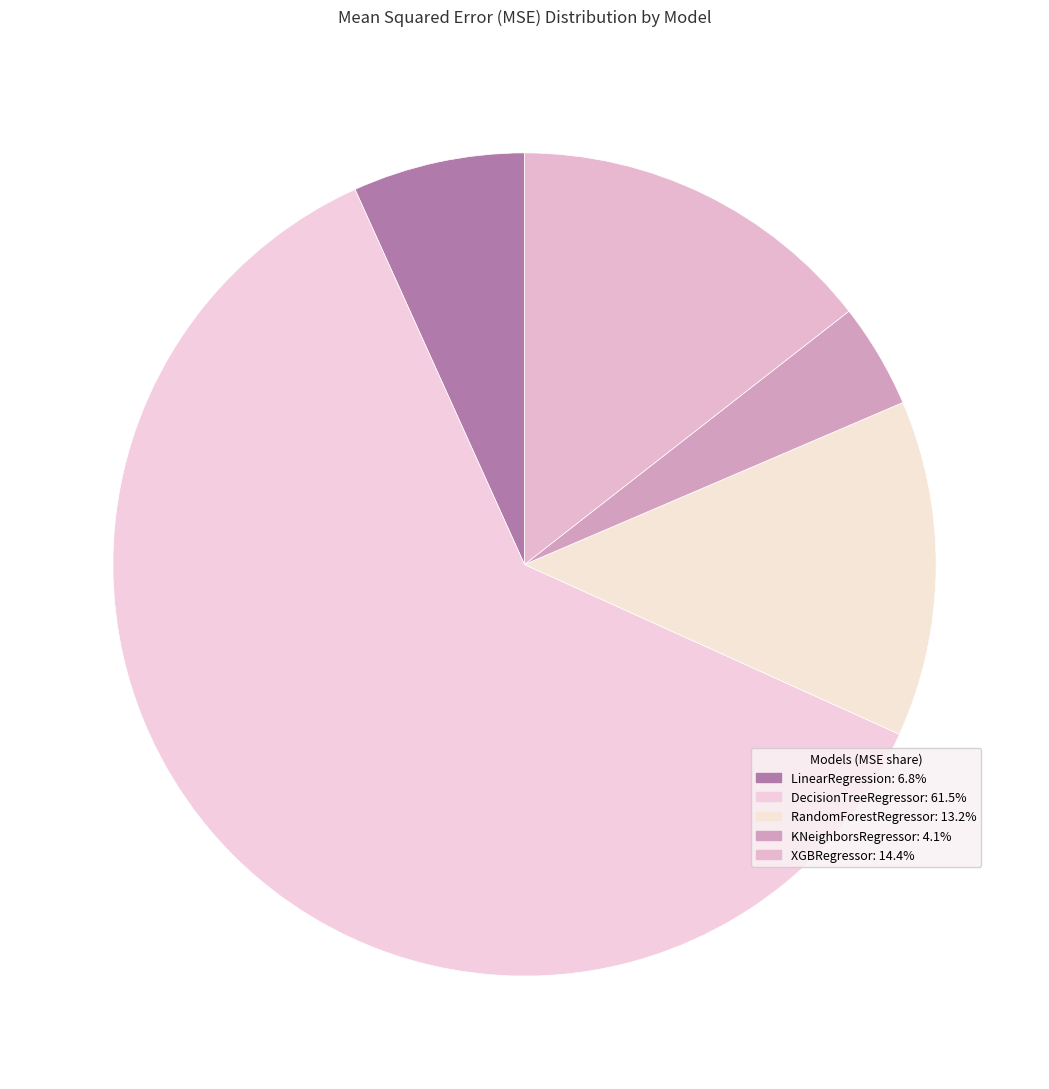

How many slices are in this pie chart?

5